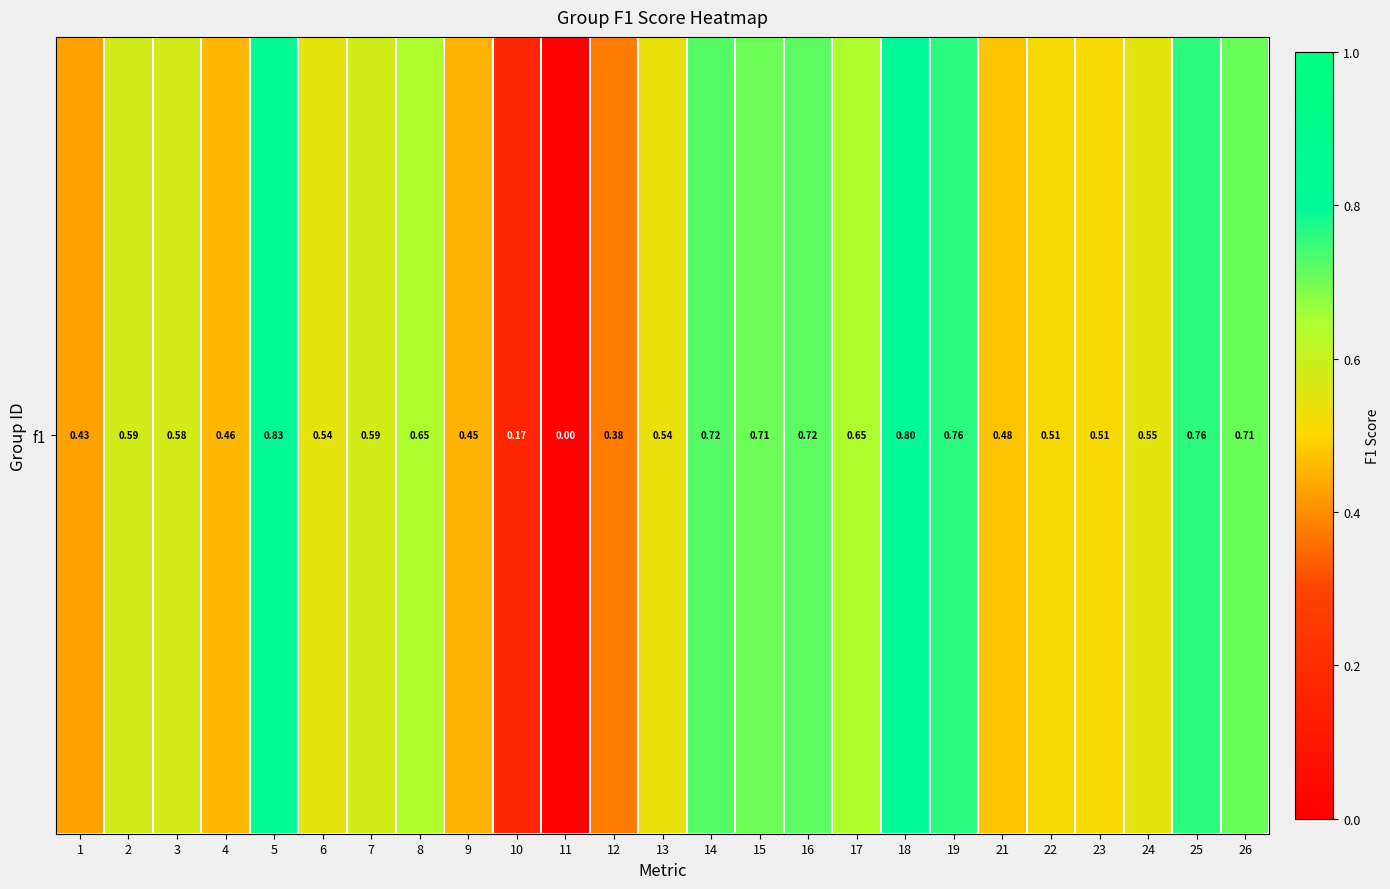

Reading left to right, what are all the values shown in this chart?

0.4	0.6	0.6	0.5	0.8	0.5	0.6	0.6	0.5	0.2	0.0	0.4	0.5	0.7	0.7	0.7	0.6	0.8	0.8	0.5	0.5	0.5	0.6	0.8	0.7